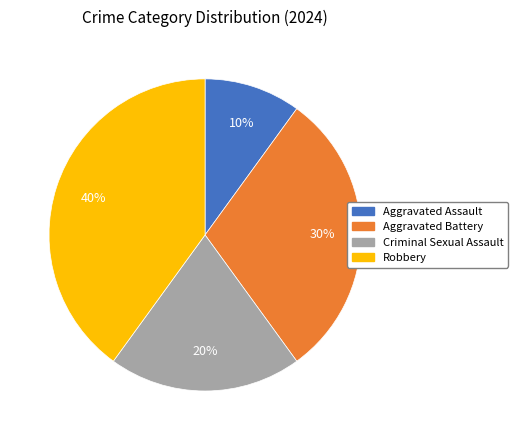

Count the number of slices in the pie.

4